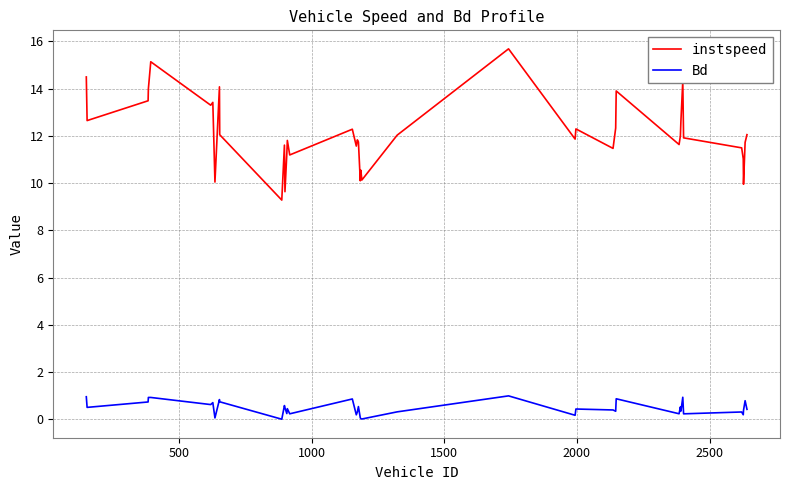

True or false: instspeed has more than 2 points higher than both neighbors.

True